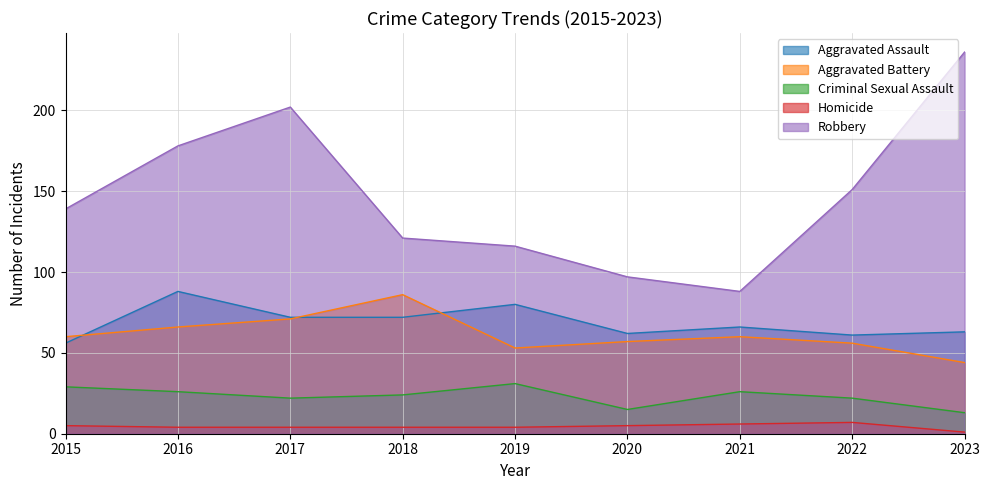

At how many categories does at least one series exceed 57?

9